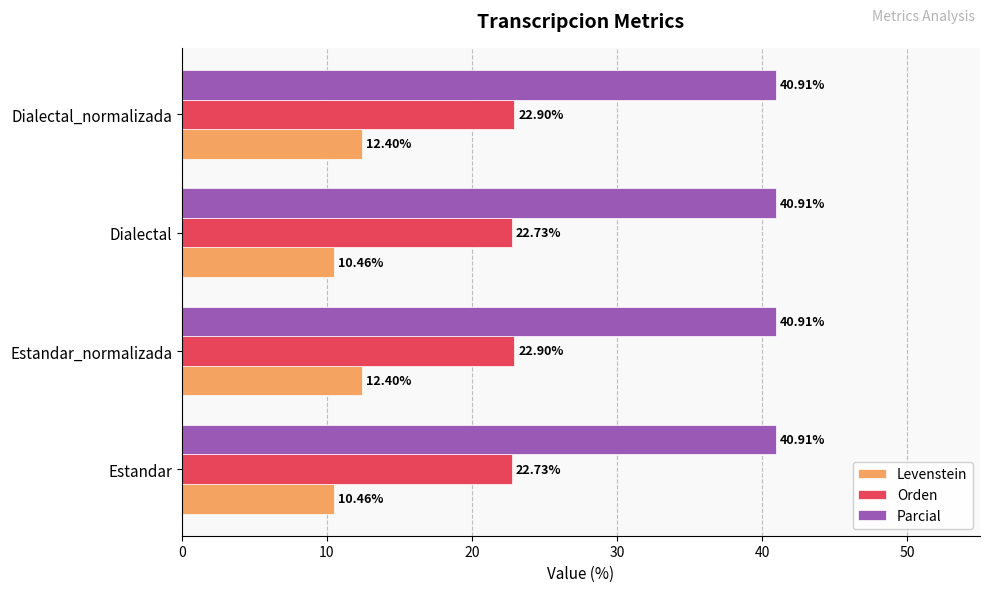

Which series has the largest range (max minus min)?

Levenstein